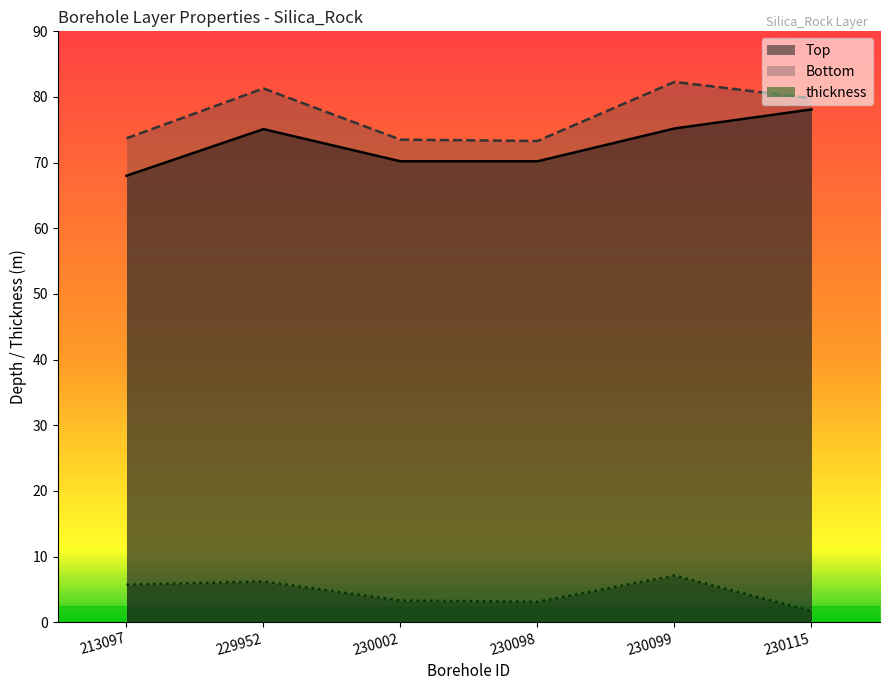

Does the chart have visible grid lines?

No